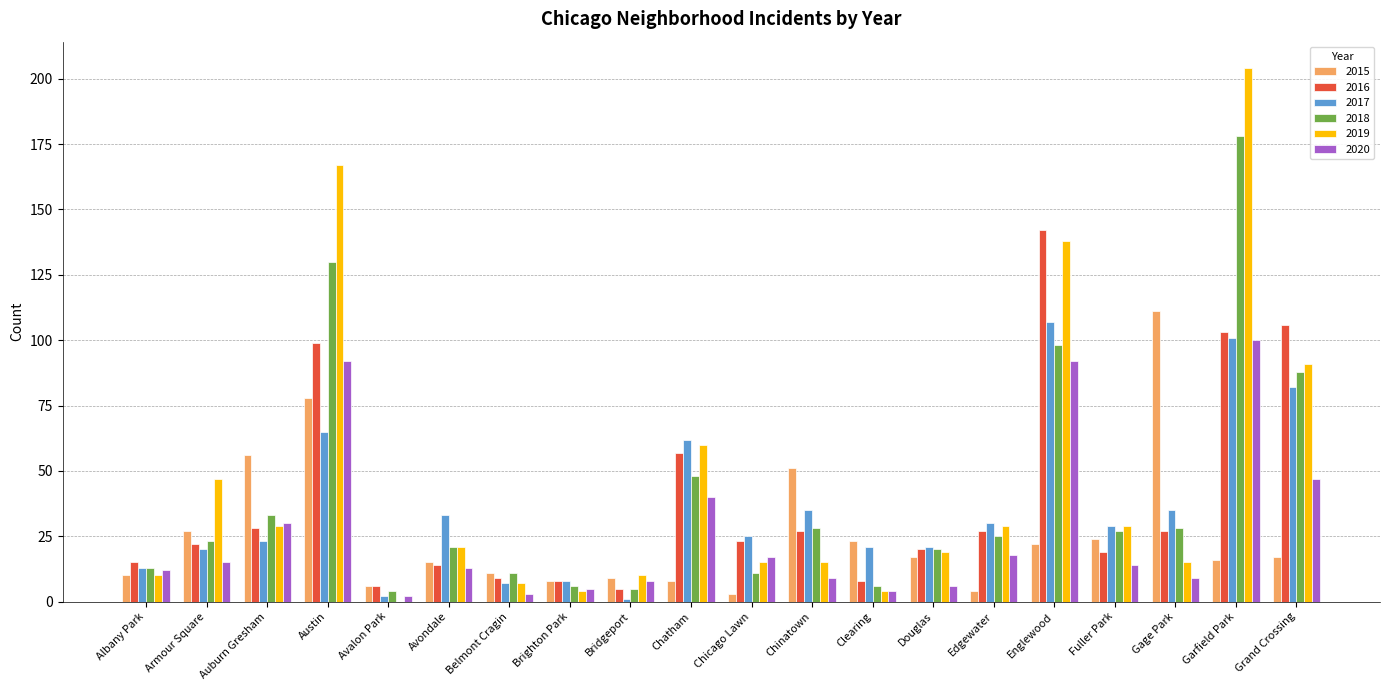

Is the value of 2019 at Douglas greater than the value of 2015 at Brighton Park?

Yes